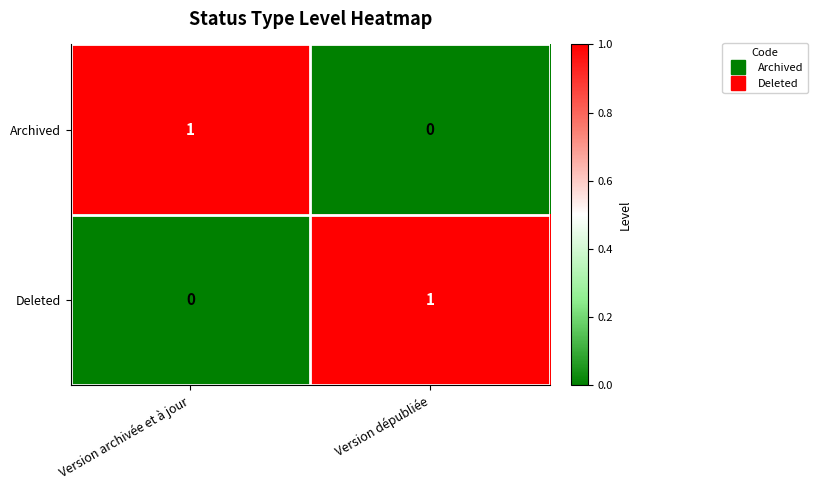

Is it true that Deleted equals 1 at Version archivée et à jour?

False